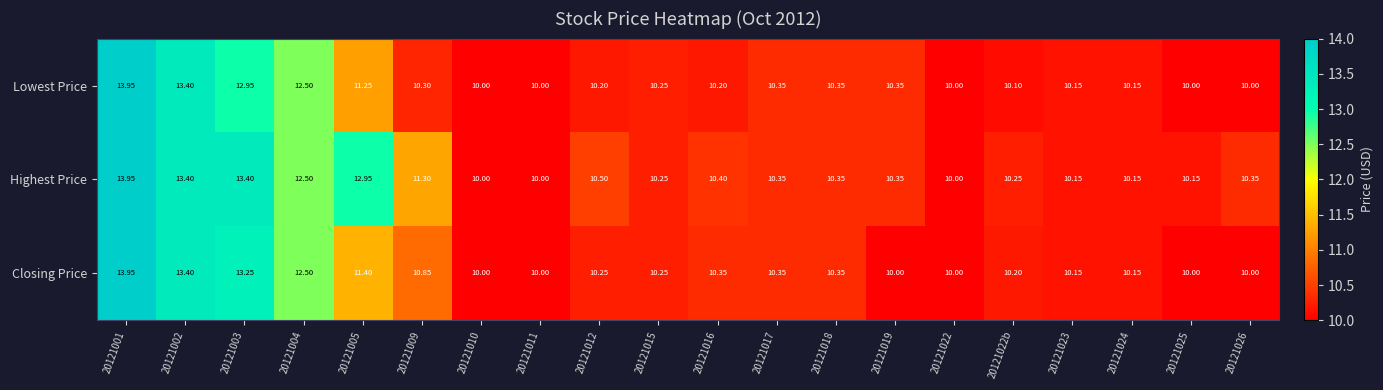

Between 20121003 and 20121018, which series saw the biggest shift?

Highest Price